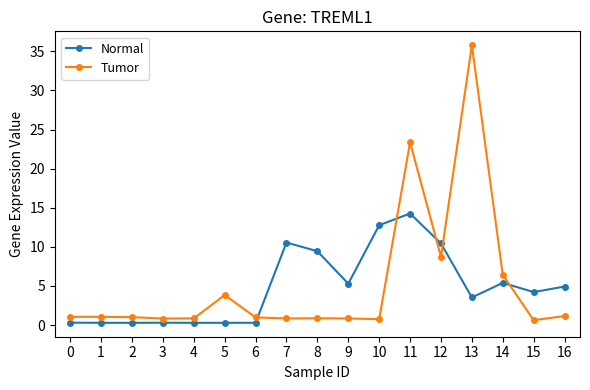

True or false: Normal has more than 2 interior local peaks.

True